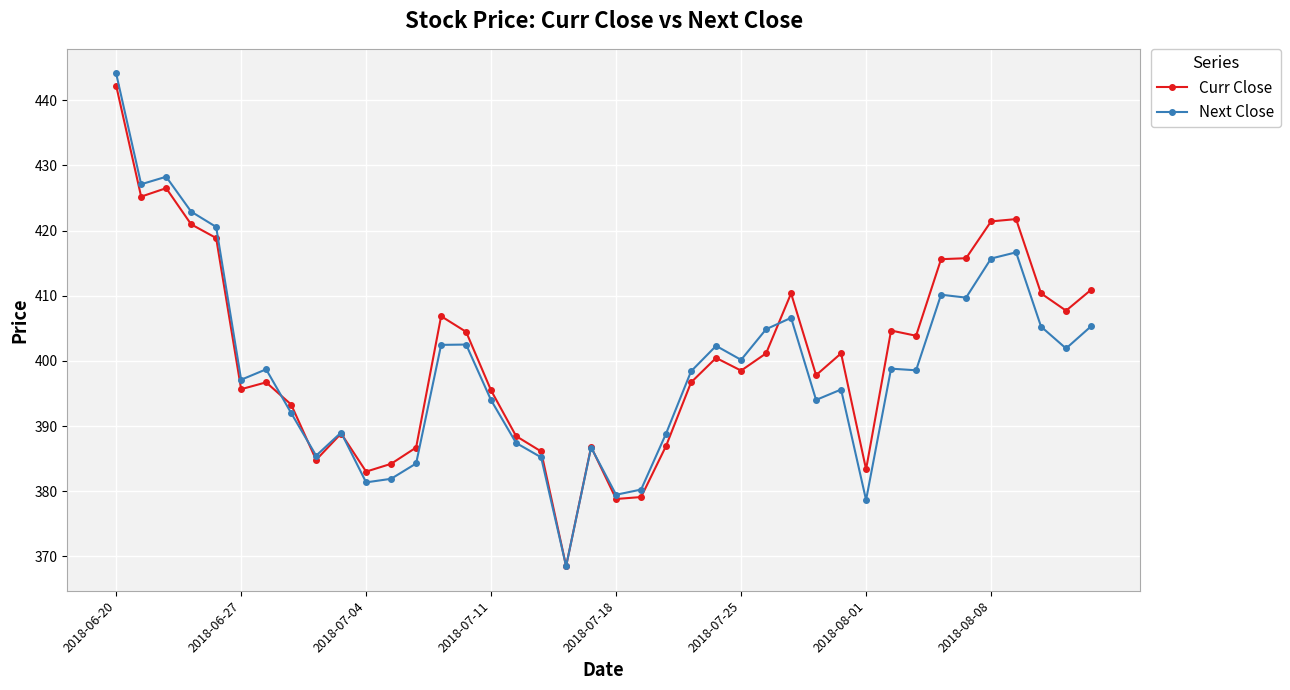

List the series in order of their overall mean, highest first.

Curr Close, Next Close